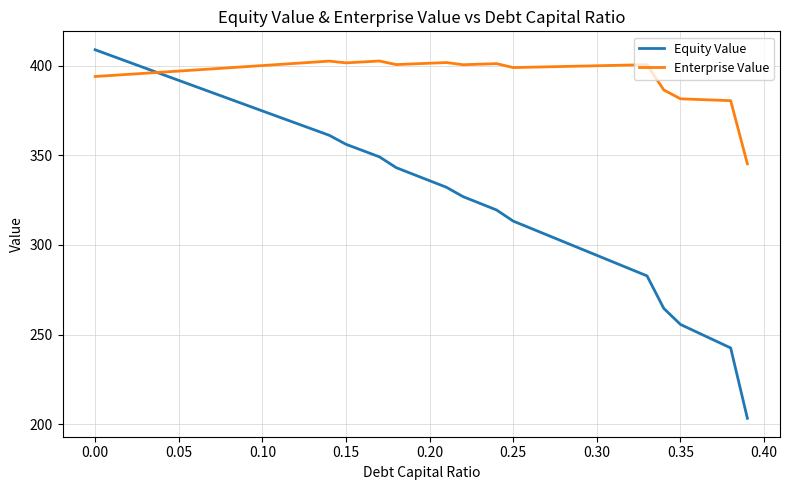

In Enterprise Value, how many points are higher than both neighbors (excluding endpoints)?

5